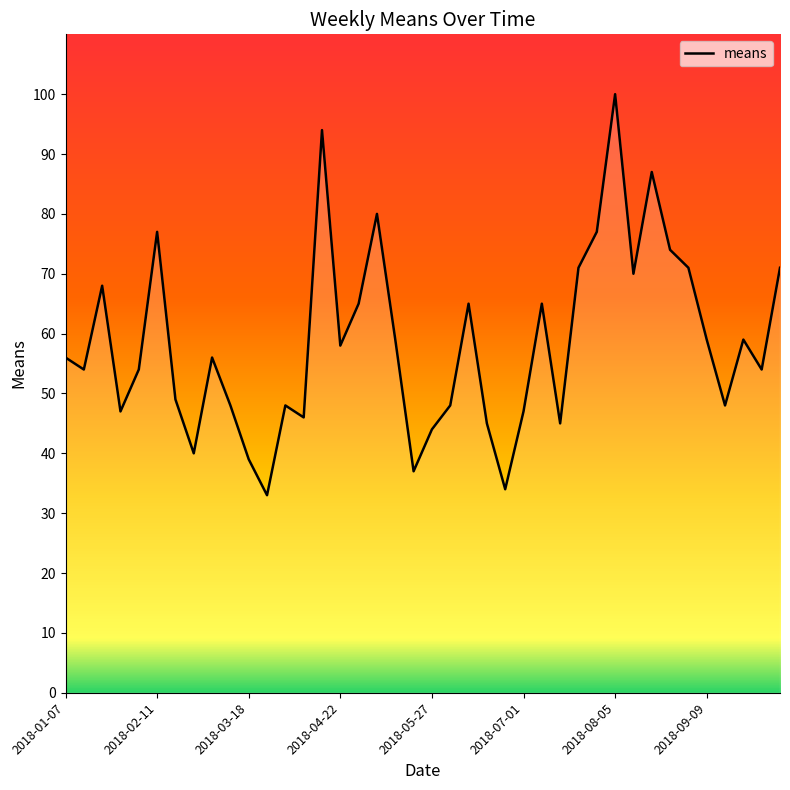

What is the greatest value displayed?

100